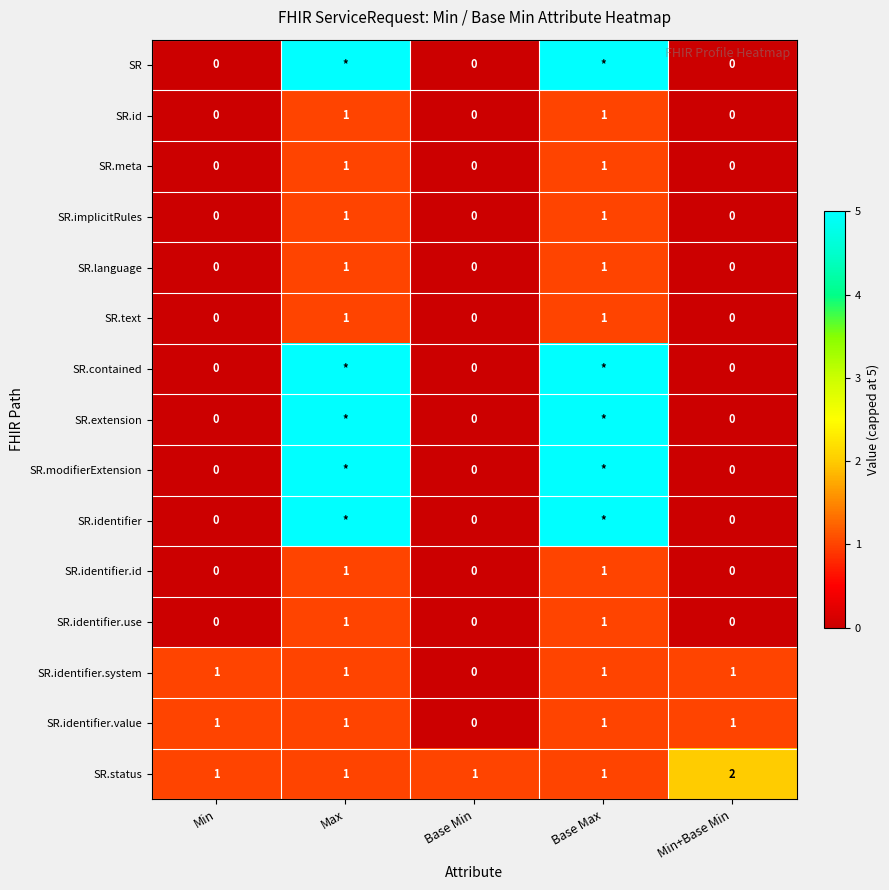

Is it true that SR.identifier.id equals 1 at Max?

True